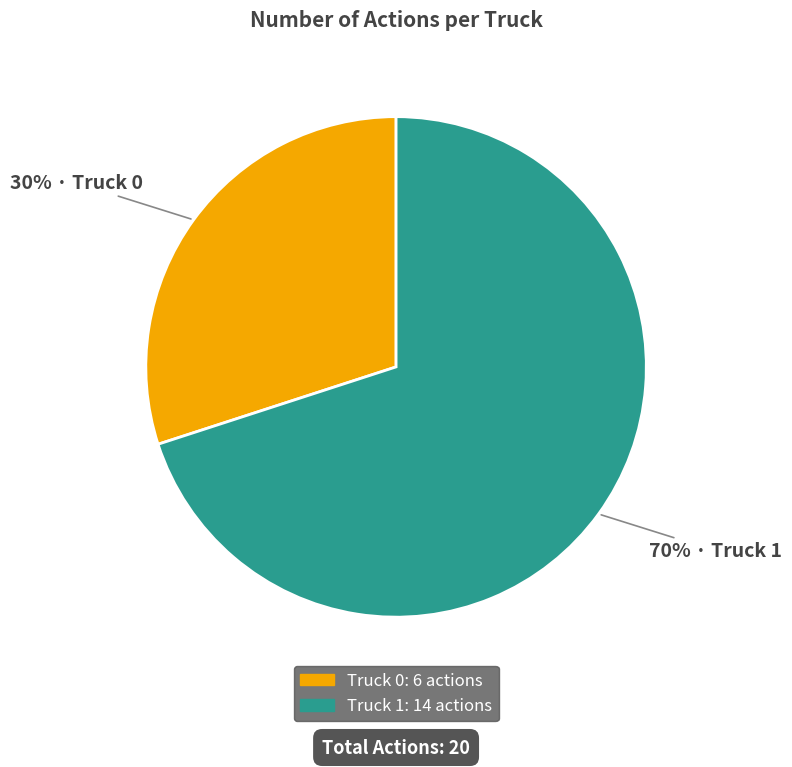

Approximately how many times larger is the value at Truck 0 compared to Truck 1?

0.4